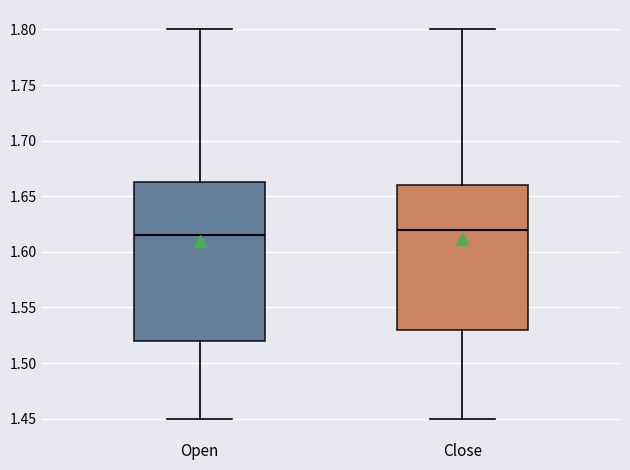

Reading left to right, read every box against the y-axis: the position of its median line, the range the box covers, and the ends of its whiskers. The values are not printed on the chart, so give them approximately, as read against the axis.

Open: median 1.615, box 1.520 to 1.665, whiskers 1.450 to 1.800
Close: median 1.620, box 1.530 to 1.660, whiskers 1.450 to 1.800